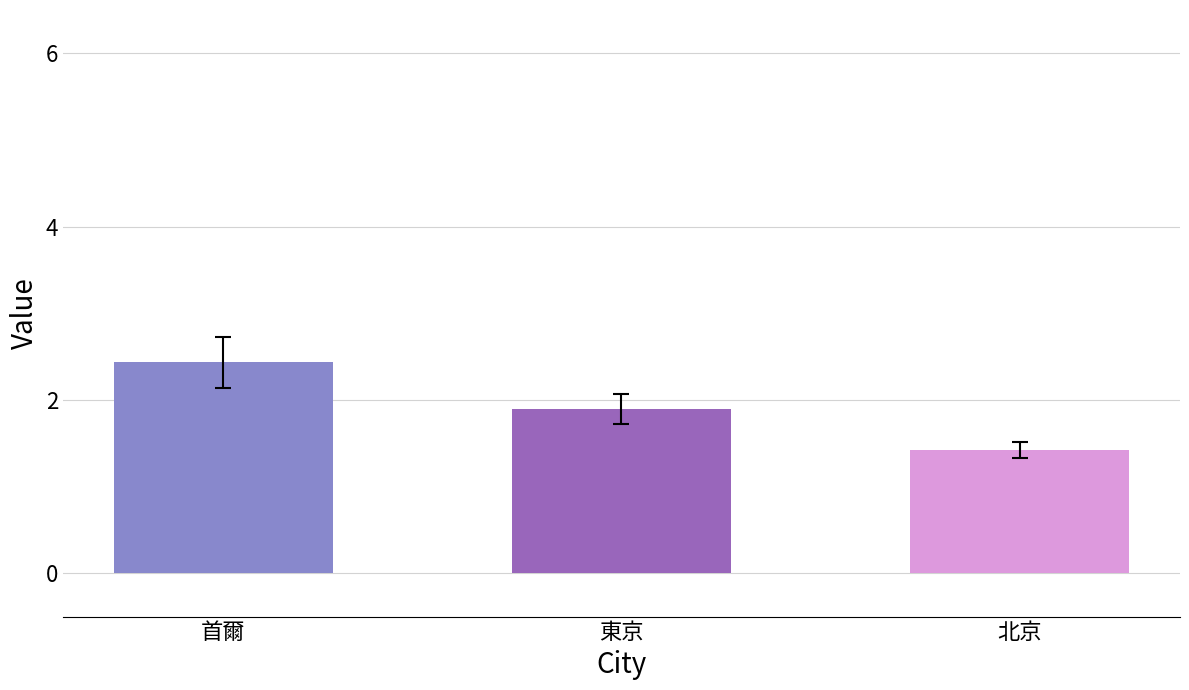

Which series has the largest total across all categories?

首爾